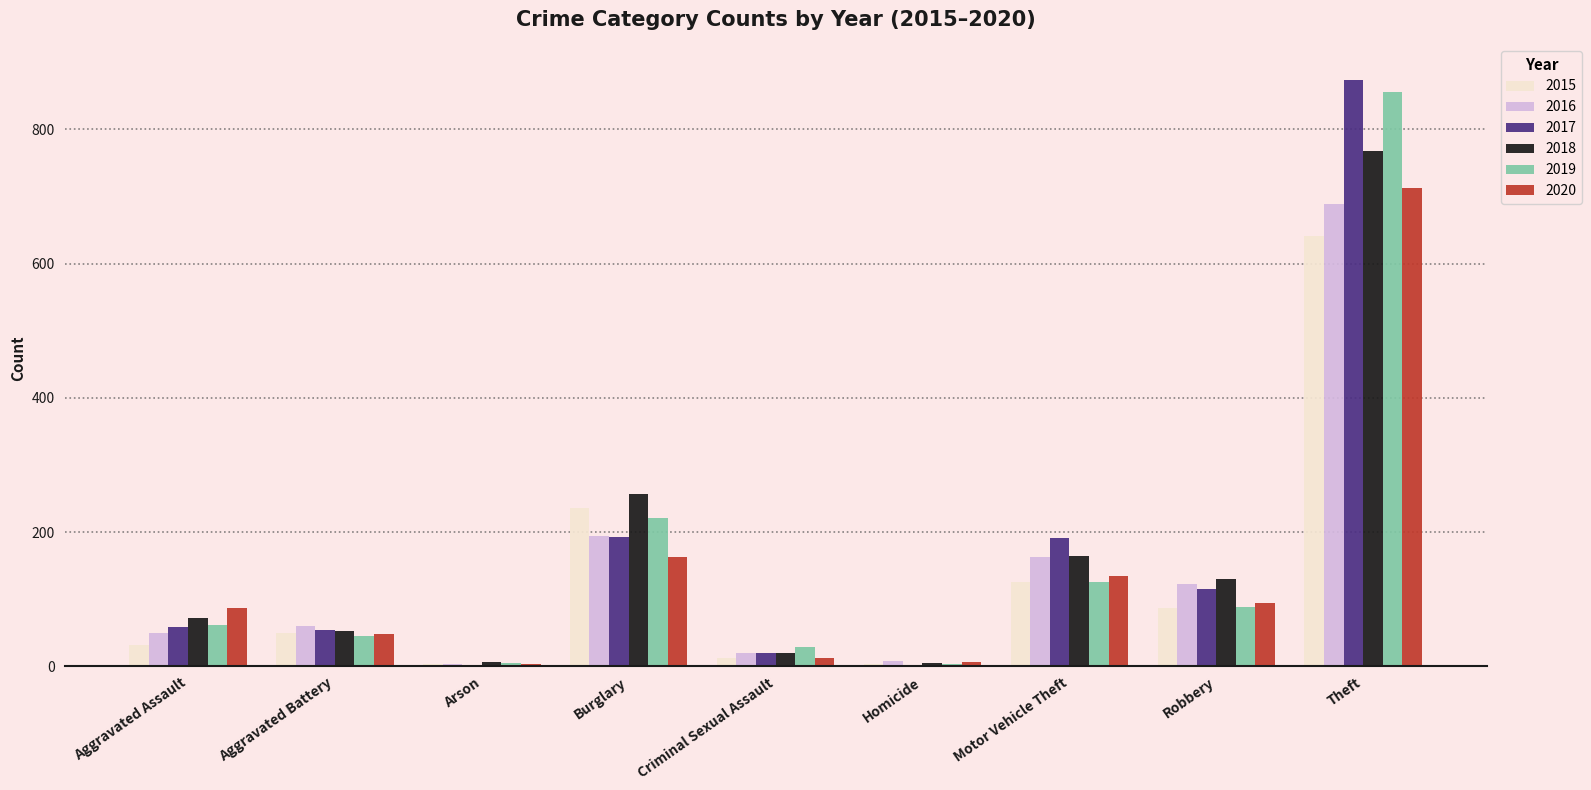

What is the sum of the 2015 values at Theft and Aggravated Battery?

691